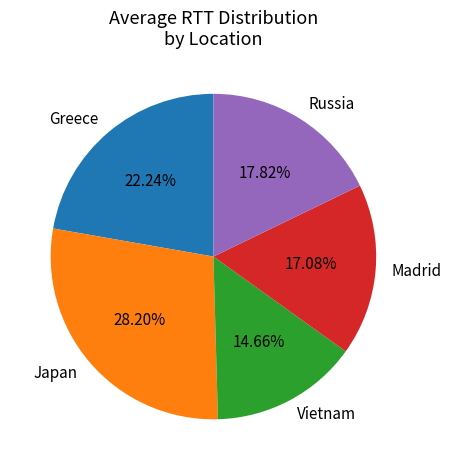

What is the ratio of the value at Japan to the value at Greece?

1.3